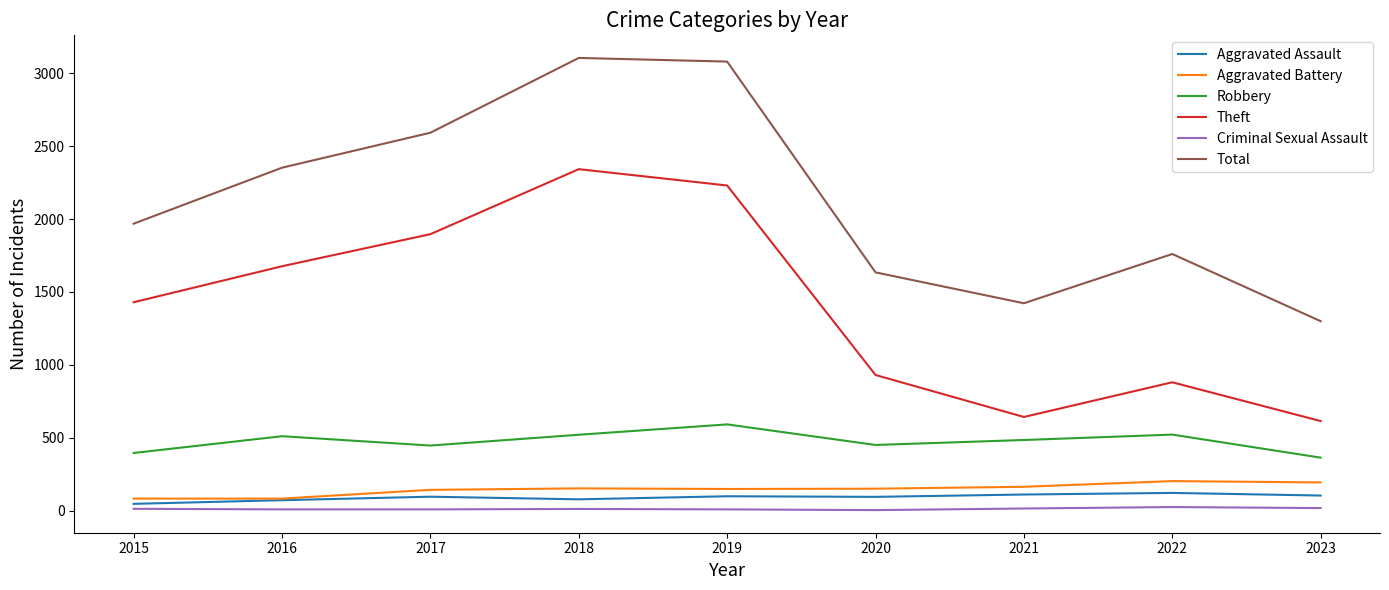

How many lines are shown in the chart?

6